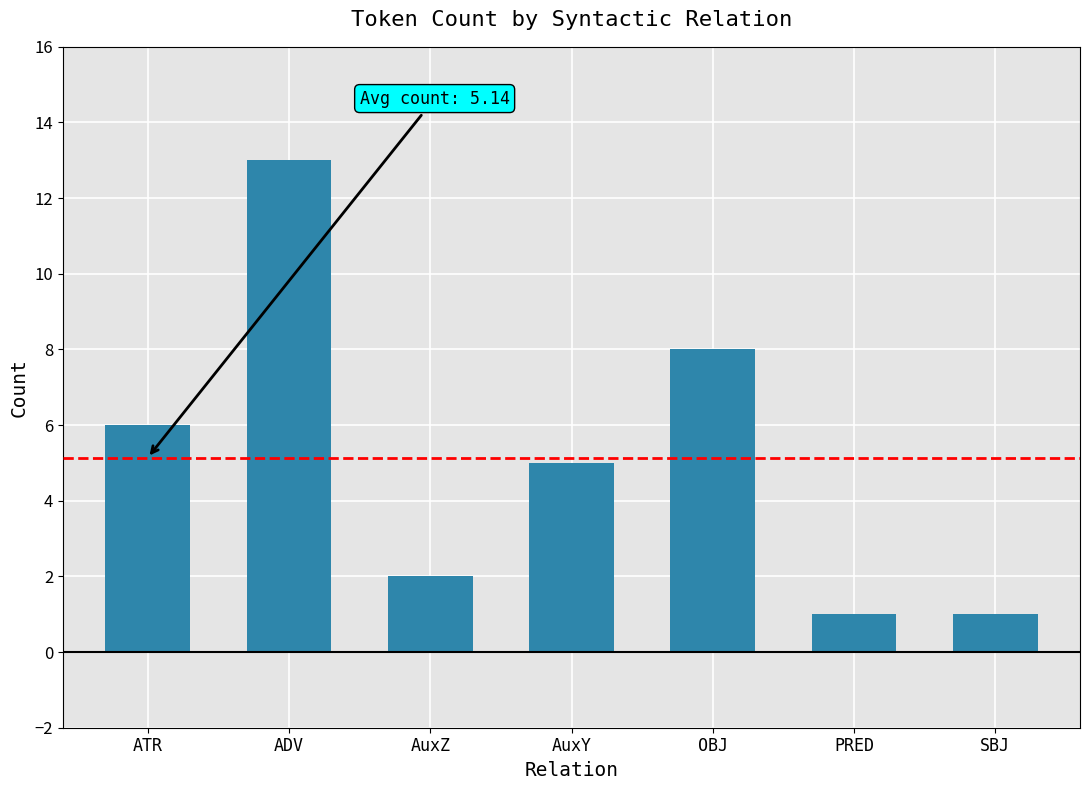

Read the value at AuxY.

5